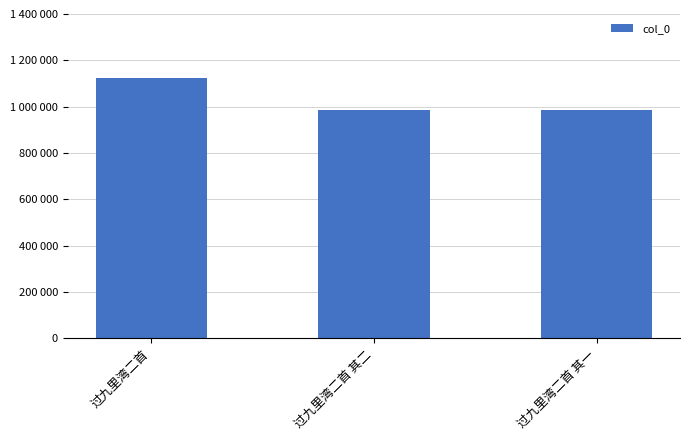

Reading left to right, list all the values displayed in this chart.

1125963	985662	985663